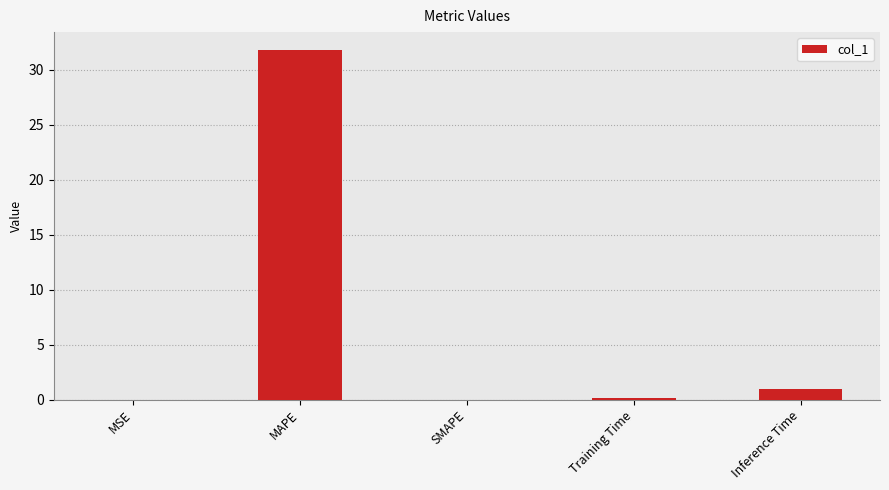

What is the greatest value displayed?

31.8